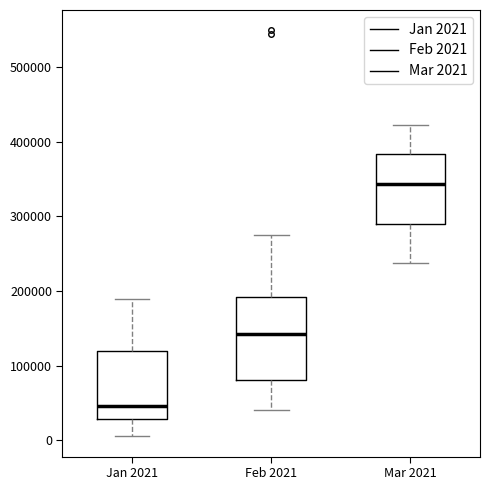

Reading left to right, transcribe this box plot: for each box, give where its median line is, the range the box spans, and where its two whiskers end, as read against the y-axis. The values are not printed on the chart, so give them approximately, as read against the axis.

Jan 2021: median 50000, box 30000 to 120000, whiskers 10000 to 190000
Feb 2021: median 140000, box 80000 to 190000, whiskers 40000 to 280000
Mar 2021: median 340000, box 290000 to 380000, whiskers 240000 to 420000